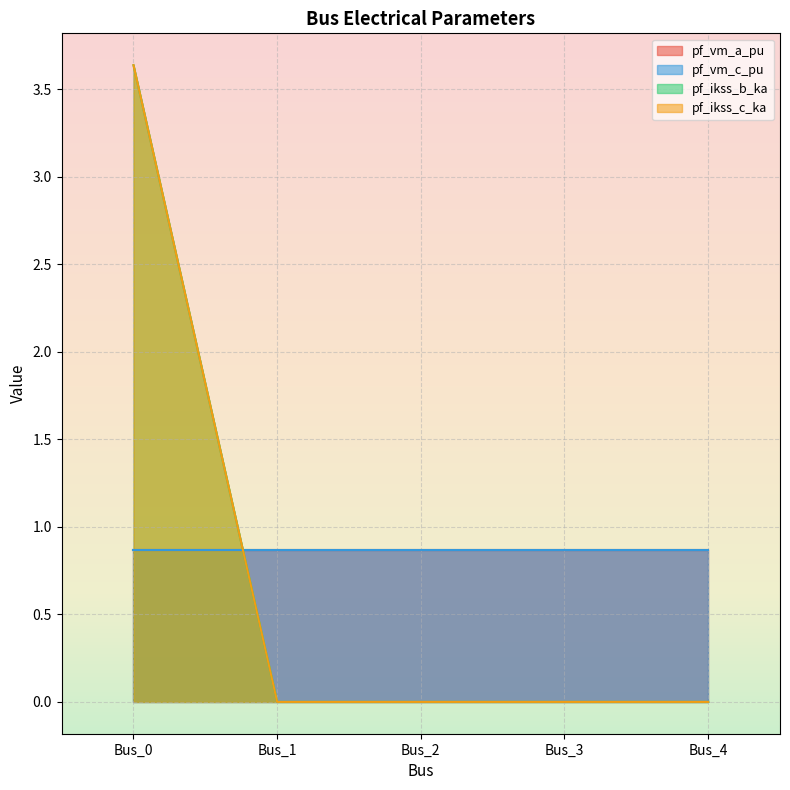

True or false: pf_ikss_b_ka and pf_ikss_c_ka cross at least once.

False